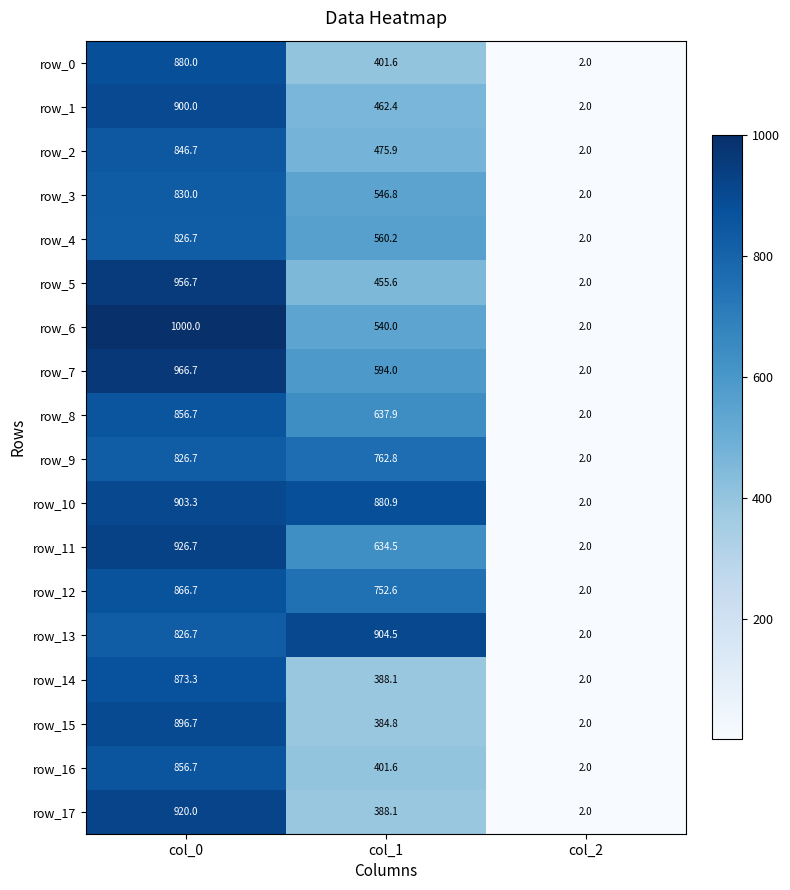

Which series has the widest spread of values?

row_6